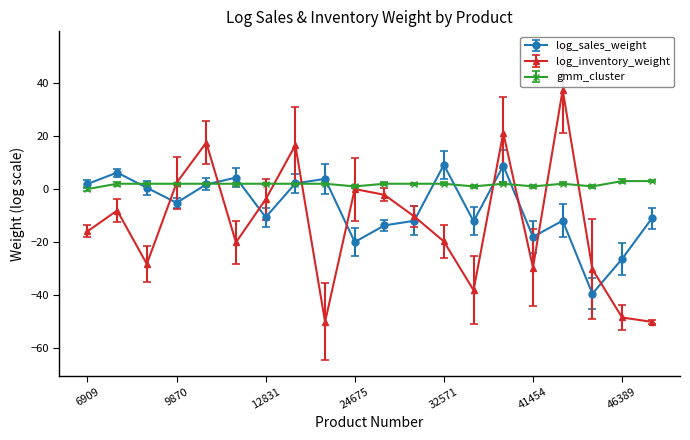

Which series has the largest total across all categories?

gmm_cluster